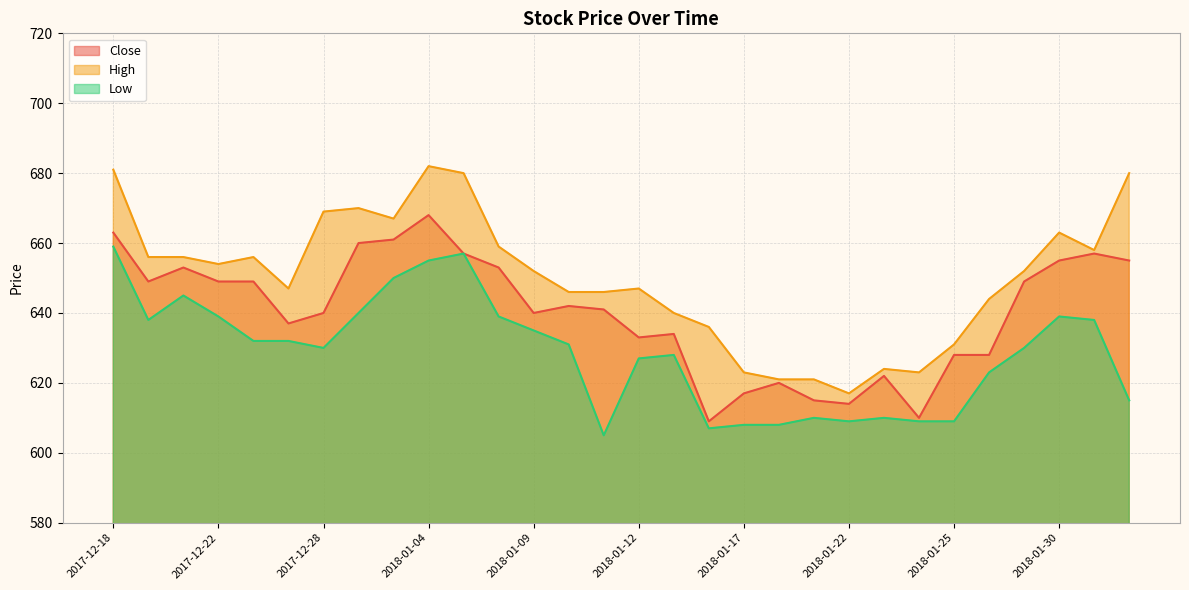

Reading left to right, list all the values displayed in this chart.

Close: 663	649	653	649	649	637	640	660	661	668	657	653	640	642	641	633	634	609	617	620	615	614	622	610	628	628	649	655	657	655
High: 681	656	656	654	656	647	669	670	667	682	680	659	652	646	646	647	640	636	623	621	621	617	624	623	631	644	652	663	658	680
Low: 659	638	645	639	632	632	630	640	650	655	657	639	635	631	605	627	628	607	608	608	610	609	610	609	609	623	630	639	638	615